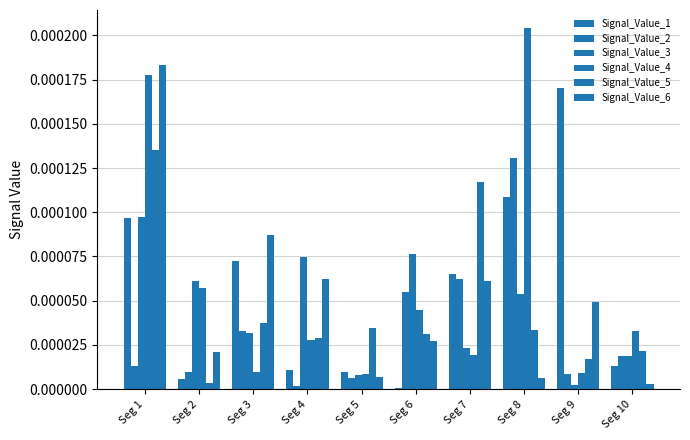

How many groups of bars are there?

10